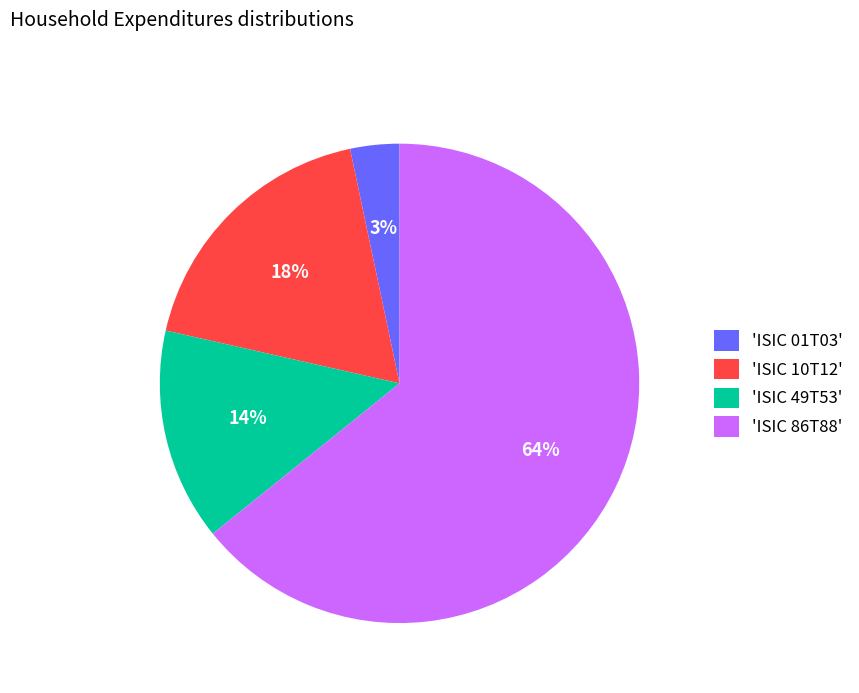

Do 'ISIC 10T12' and 'ISIC 01T03' together represent more than half of the pie?

No